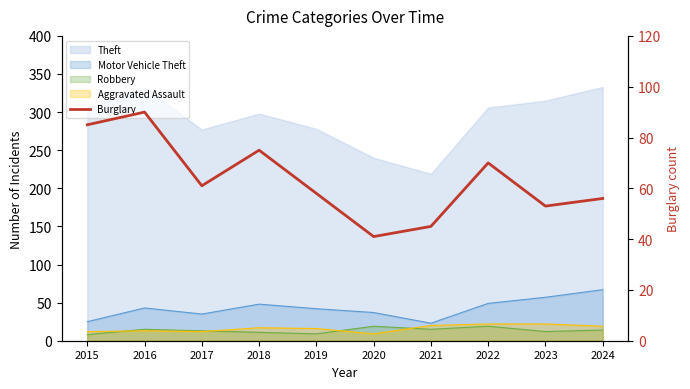

Is it true that the value at 2019 is 58?

True